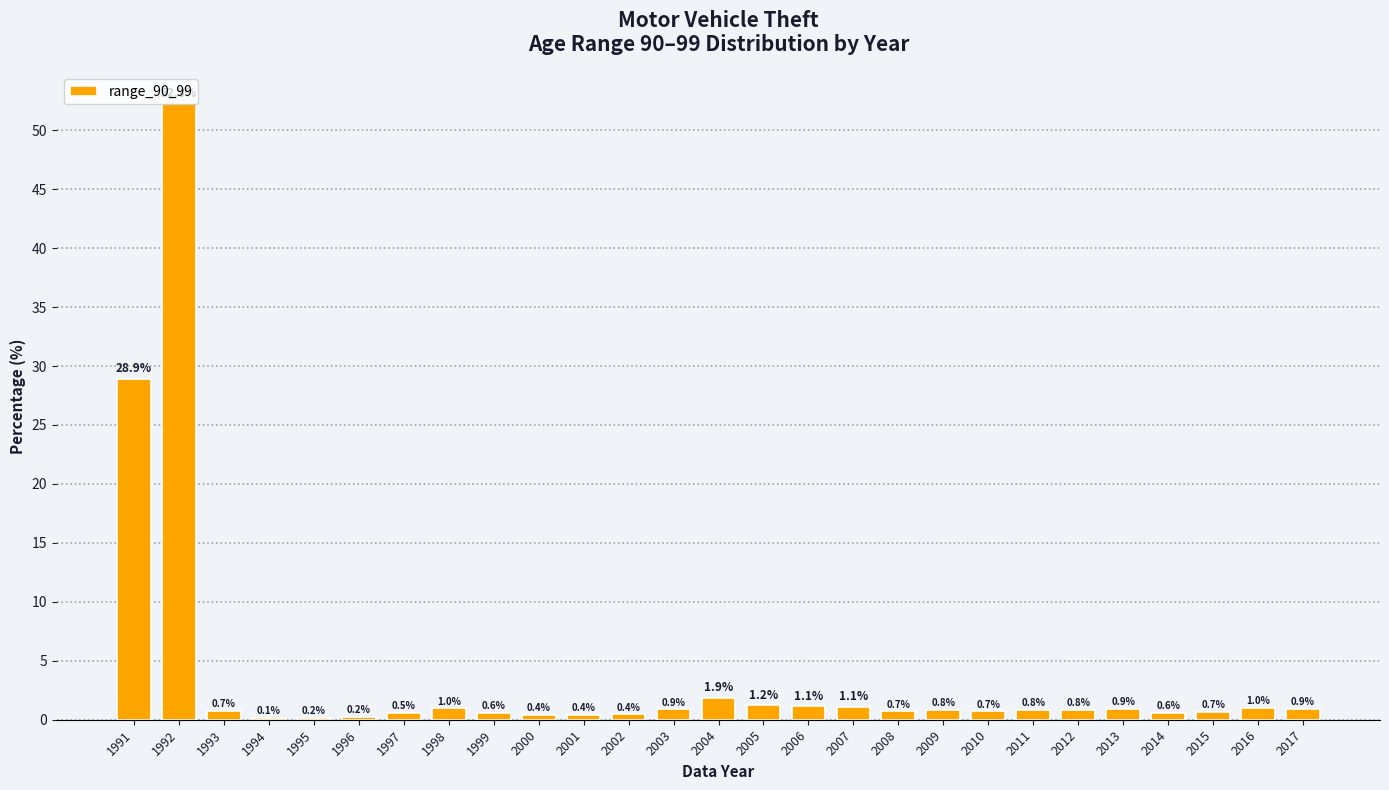

The value at 1992 is 32.9. True or false?

False